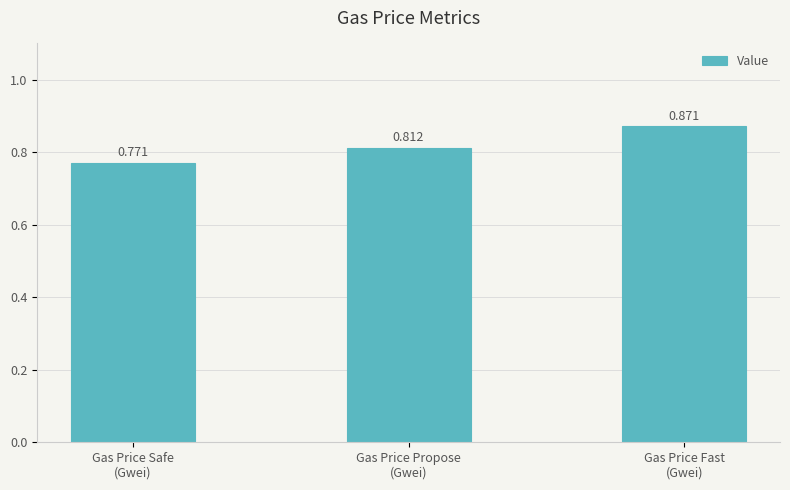

Which category has the lowest value across all series?

Gas Price Safe
(Gwei)